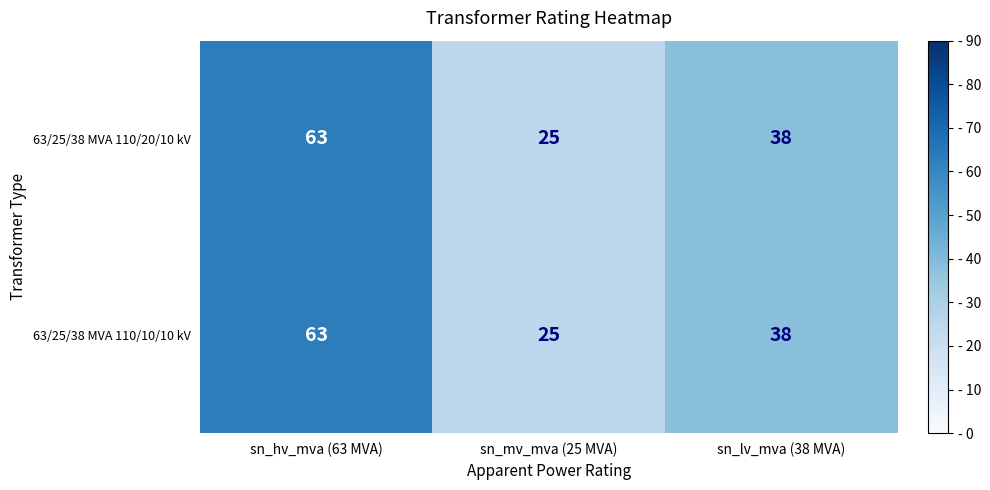

At which label does 63/25/38 MVA 110/10/10 kV first exceed 38?

sn_hv_mva (63 MVA)